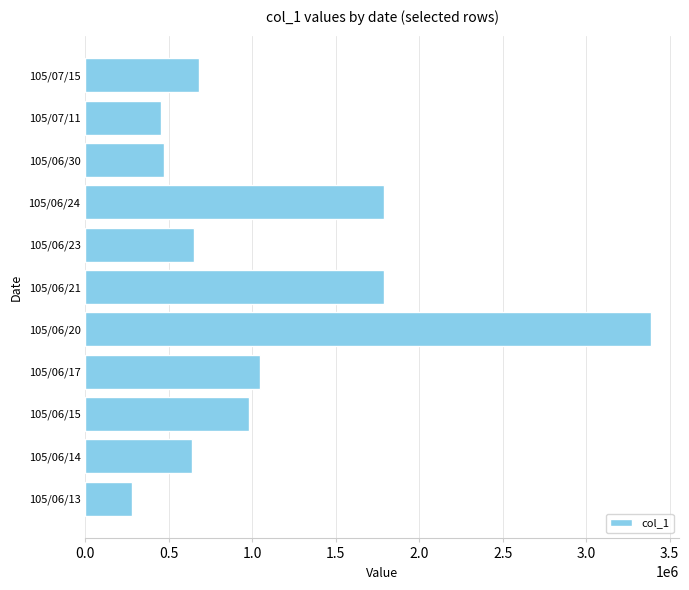

Read the value at 105/06/13, to the nearest 100.

280000